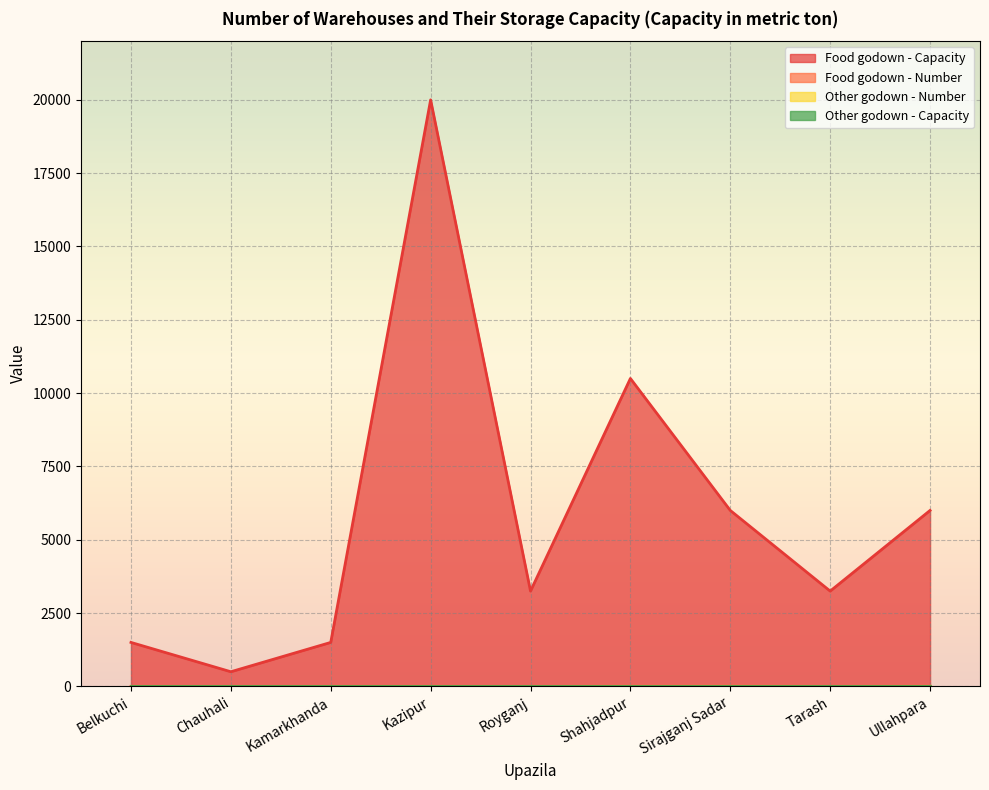

Which series has the widest spread of values?

Food godown - Capacity